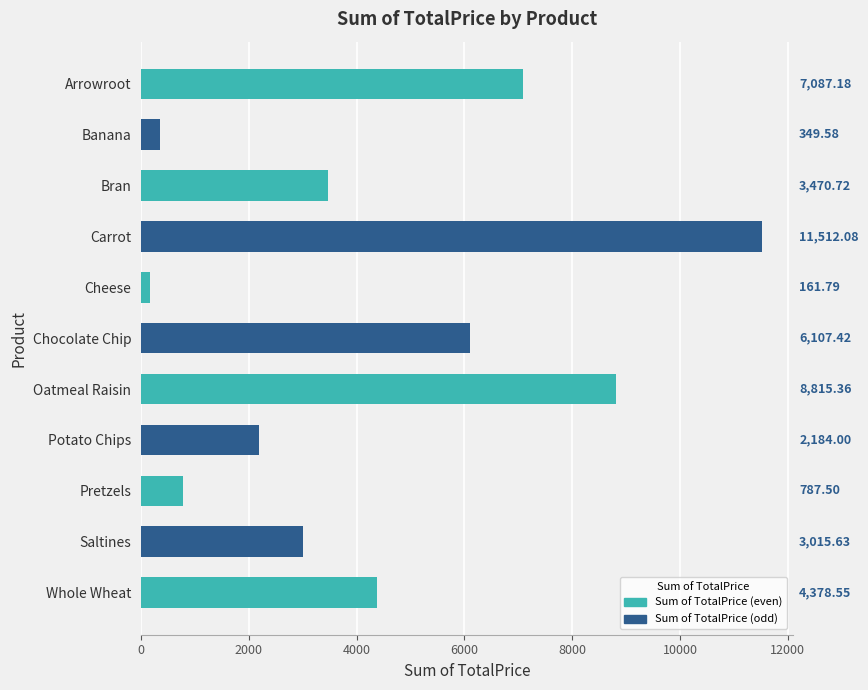

What is the label of the 1st bar from the bottom?

Whole Wheat